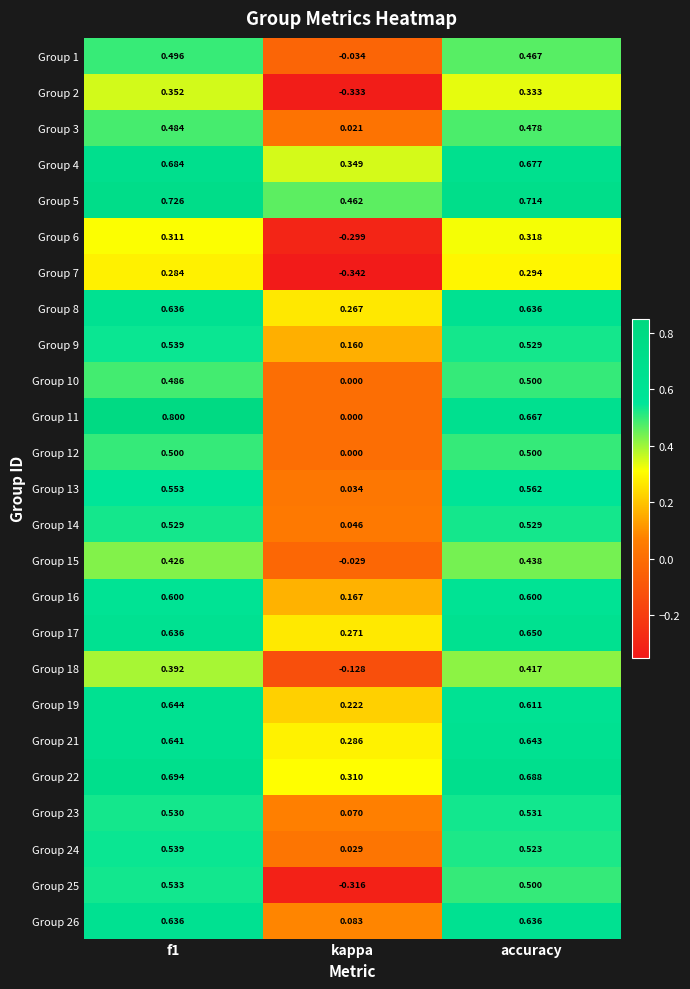

How many categories are shown in the chart?

3